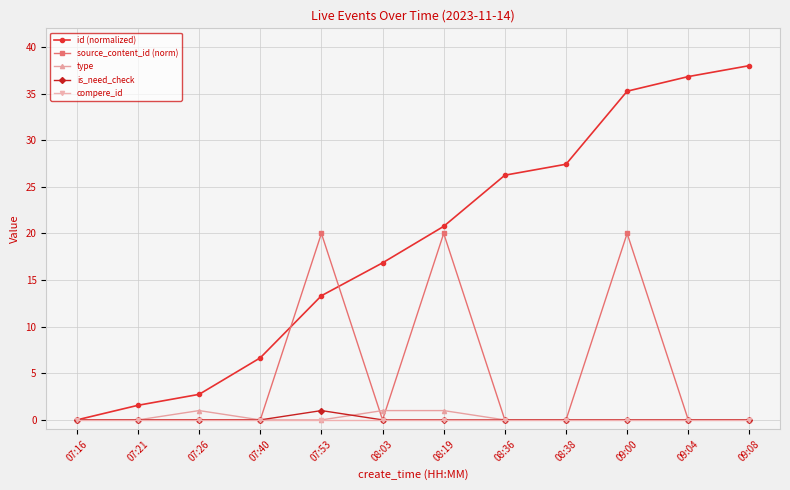

True or false: id (normalized) has more than 0 interior local peaks.

False